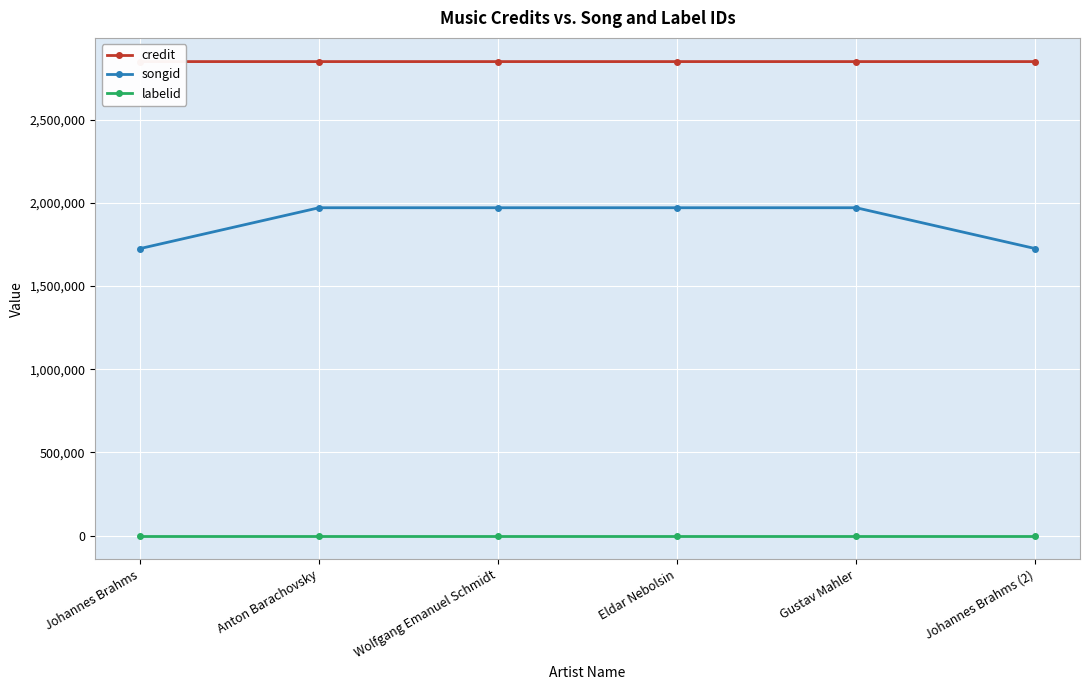

What is the label of the 1st point from the left?

Johannes Brahms